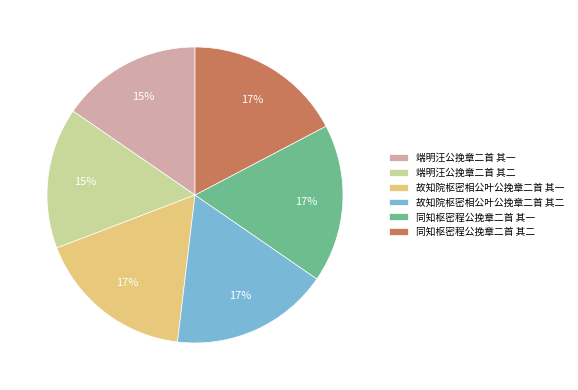

Is there a majority slice in this chart?

No